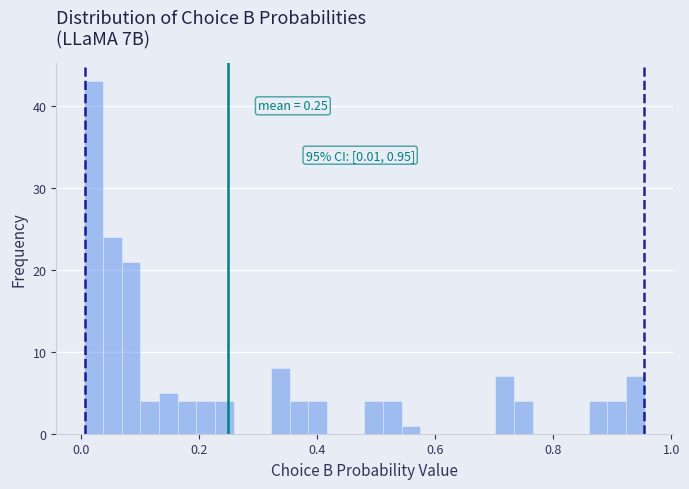

Read against the x-axis, roughly where is the centre of the tallest bar?

0.02